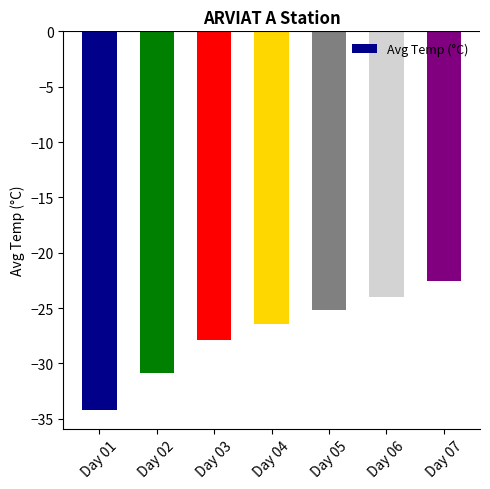

The chart shows a value of -24.0 at Day 06. True or false?

True